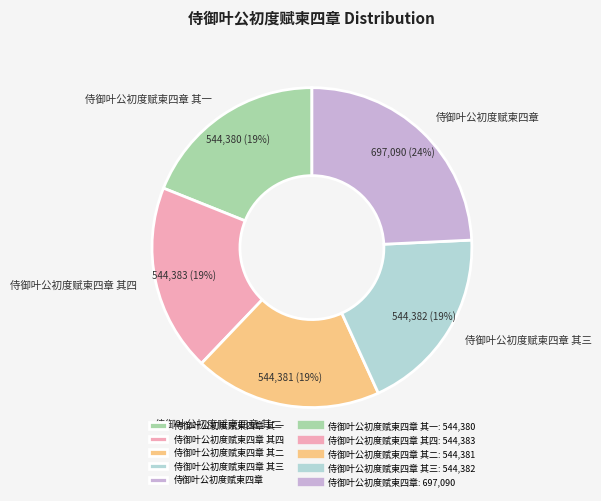

To the nearest percent, what percentage of the pie is 侍御叶公初度赋柬四章 其二?

19%